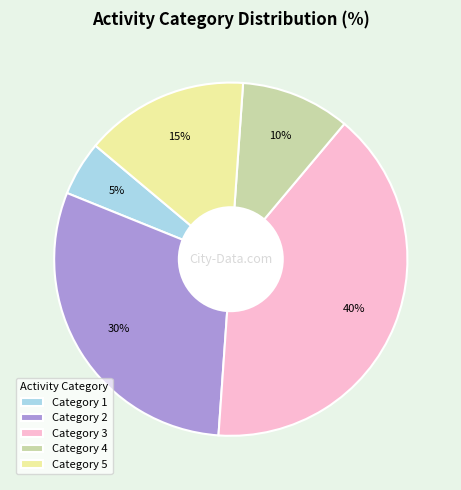

Rank the categories by value from lowest to highest.

Category 1, Category 4, Category 5, Category 2, Category 3